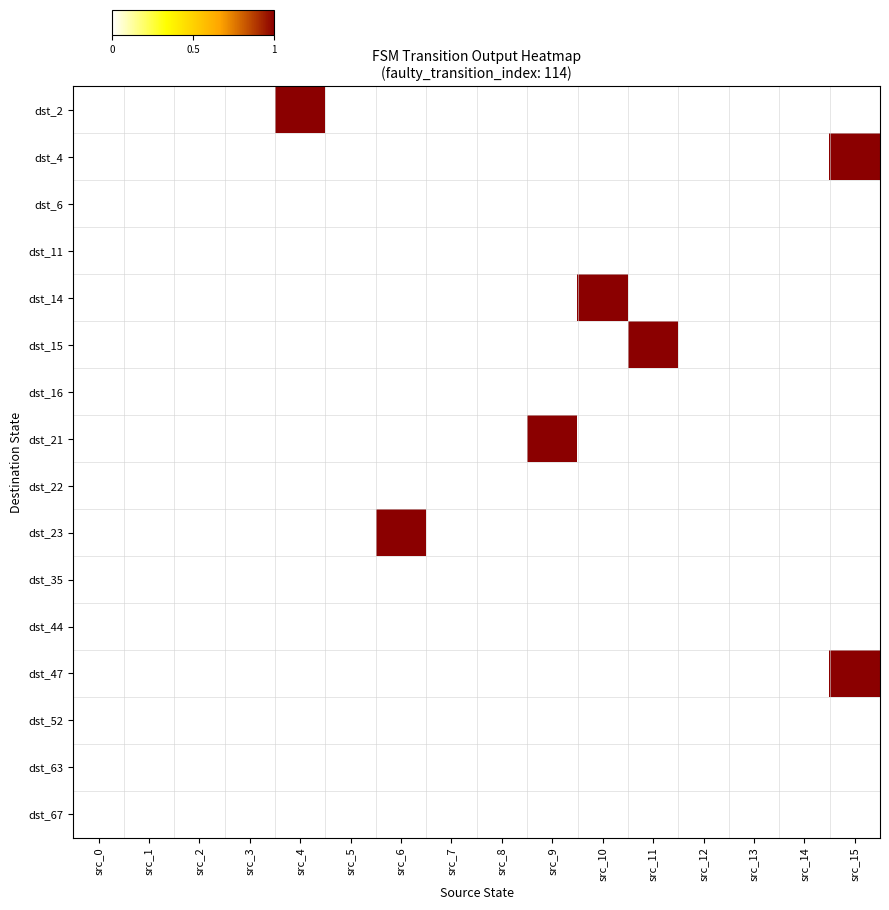

What is the maximum value shown in the chart?

1